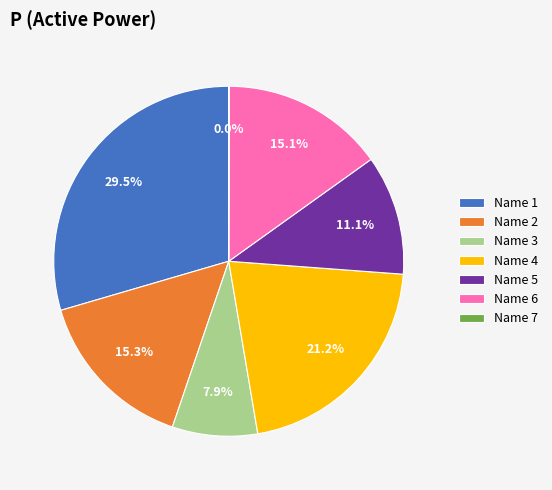

Is Name 4 the majority of the pie?

No